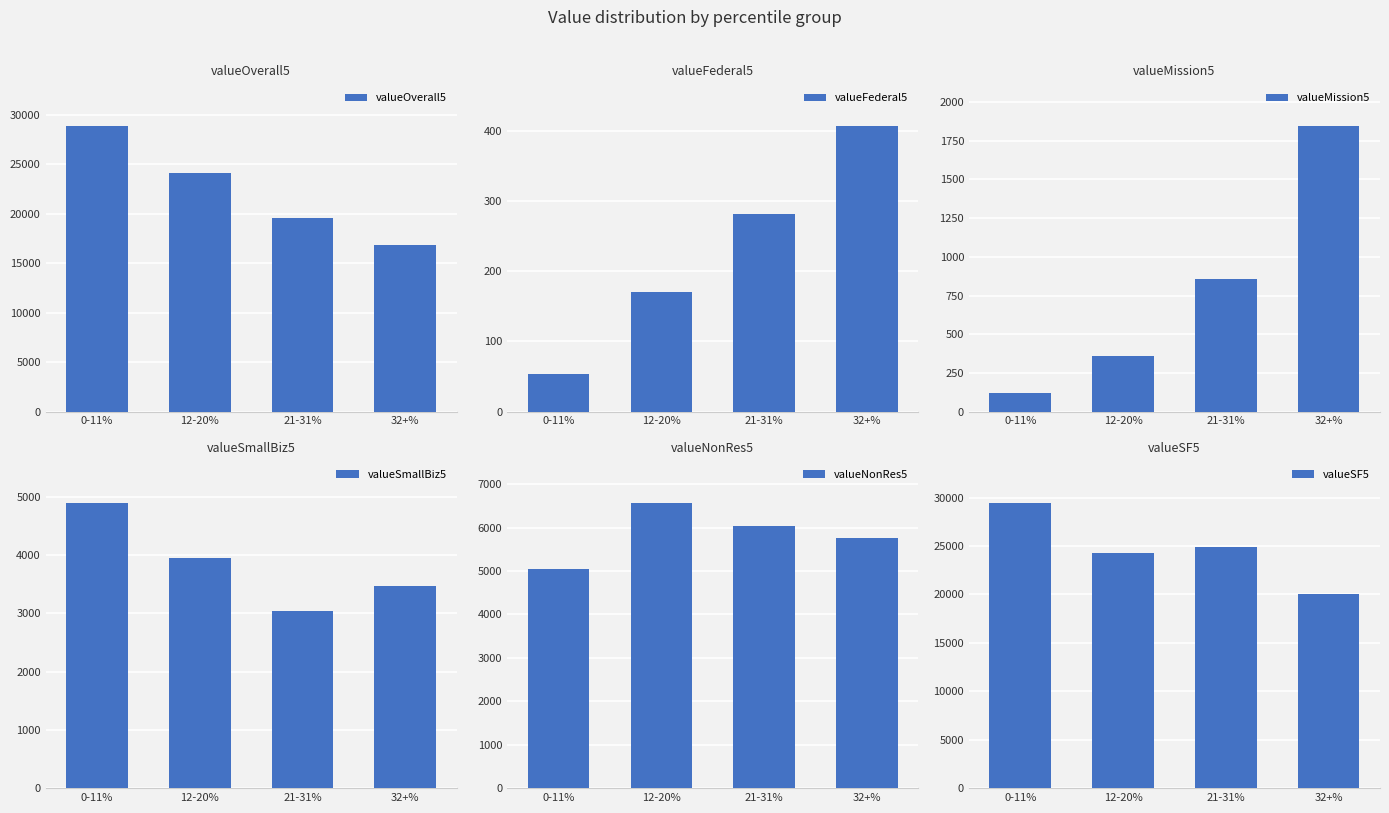

What is the label of the 1st bar from the right?

32+%